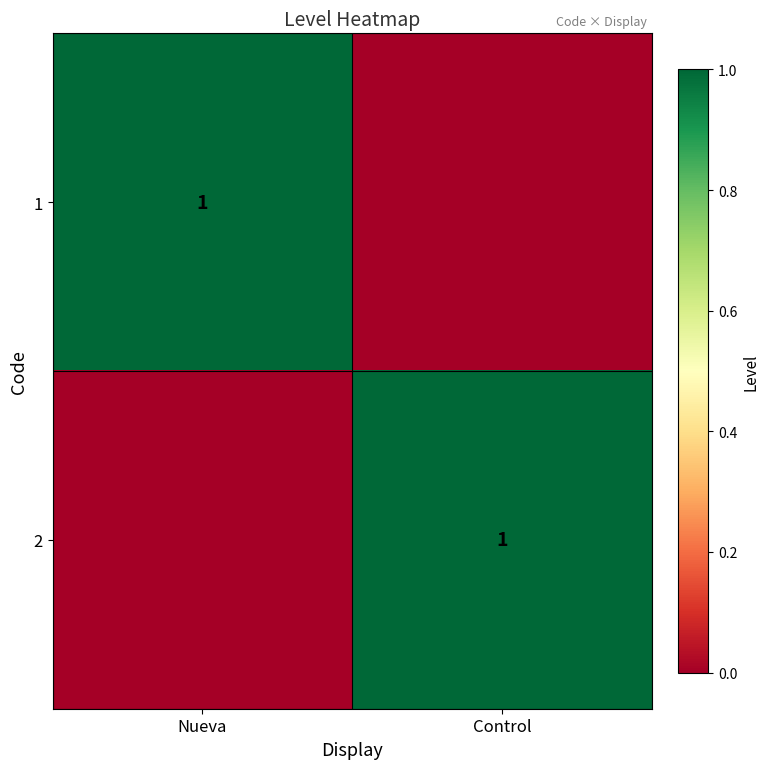

True or false: 2 has a value of 1 at Control.

True